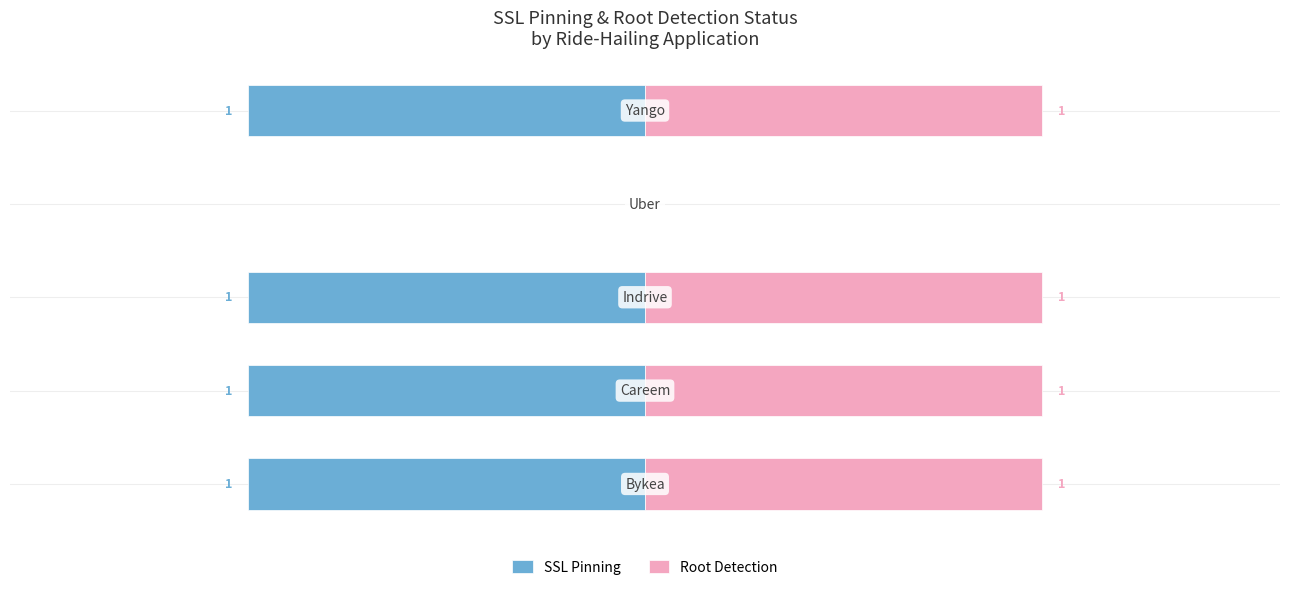

Reading left to right, transcribe all the data shown in this chart.

SSL Pinning: 0=-1	1=-1	2=-1	3=0	4=-1
Root Detection: 0=1	1=1	2=1	3=0	4=1